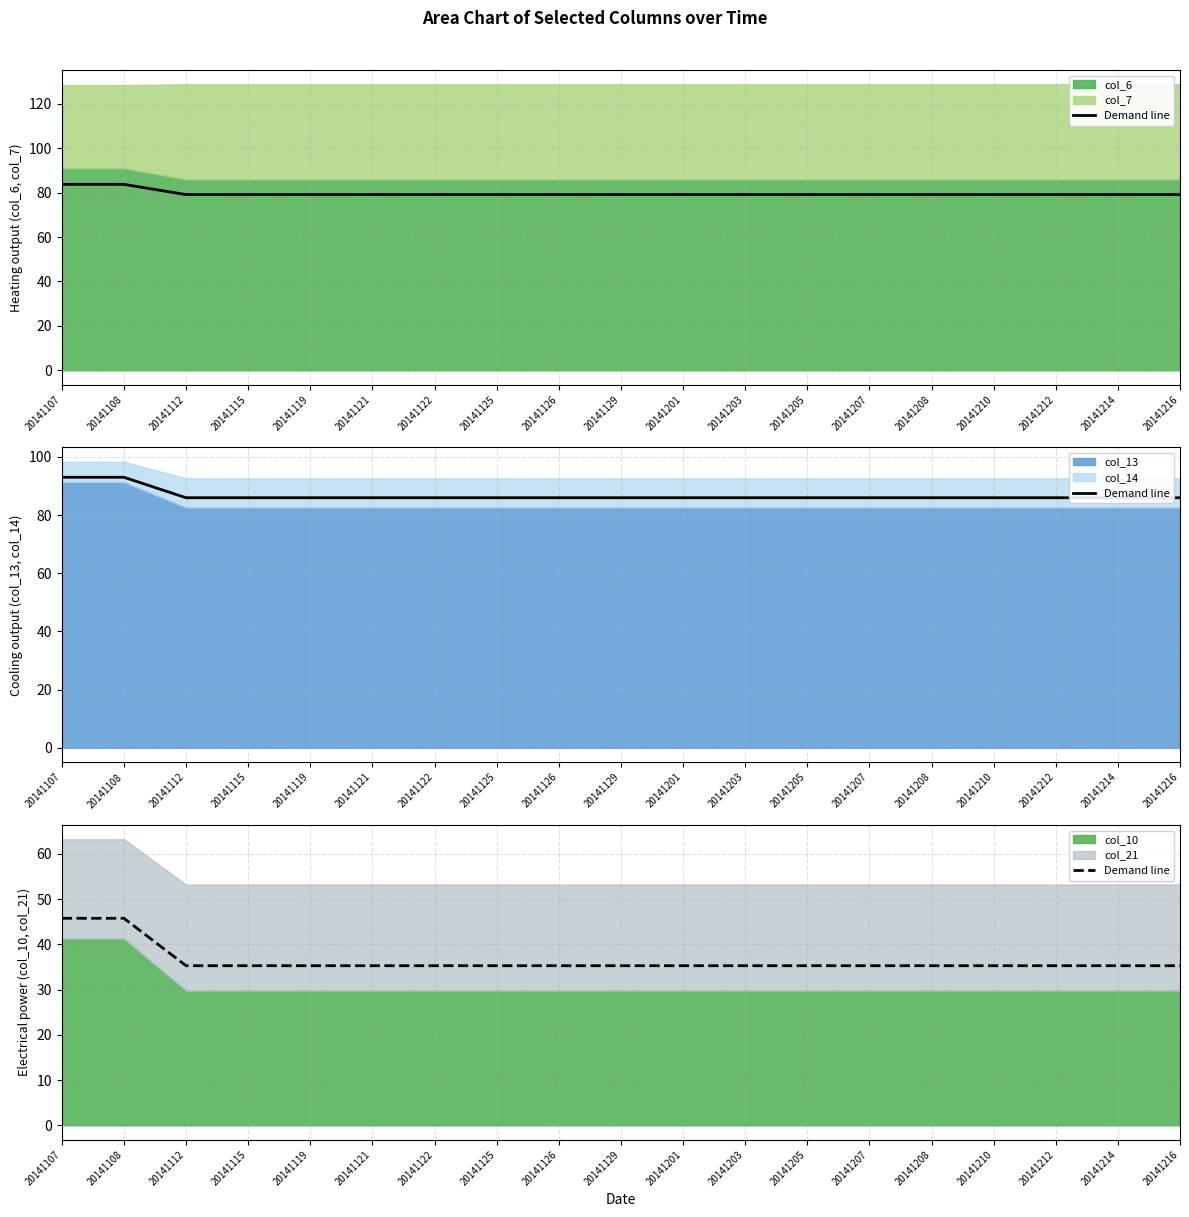

List the labels in order of value, smallest first.

20141112, 20141115, 20141119, 20141121, 20141122, 20141125, 20141126, 20141129, 20141201, 20141203, 20141205, 20141207, 20141208, 20141210, 20141212, 20141214, 20141216, 20141107, 20141108